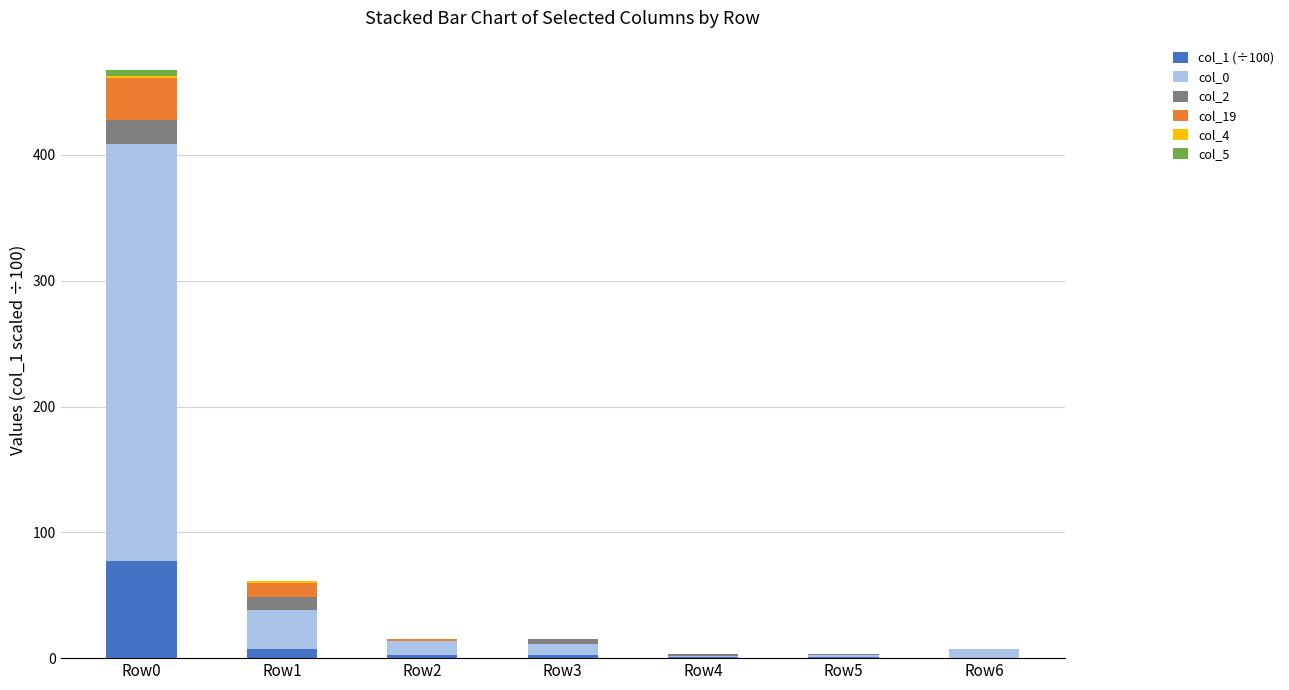

At which label does col_1 (÷100) reach its peak?

Row0